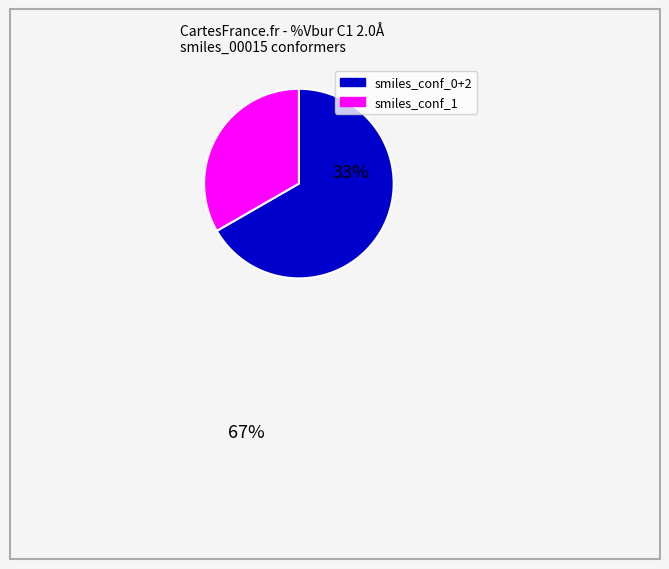

How many slices are in this pie chart?

2